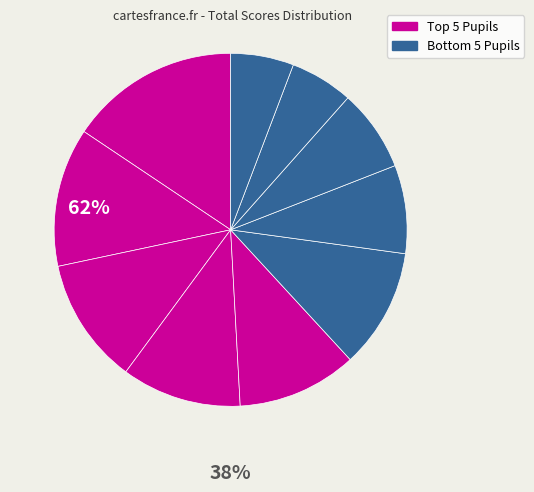

How many slices are in this pie chart?

10